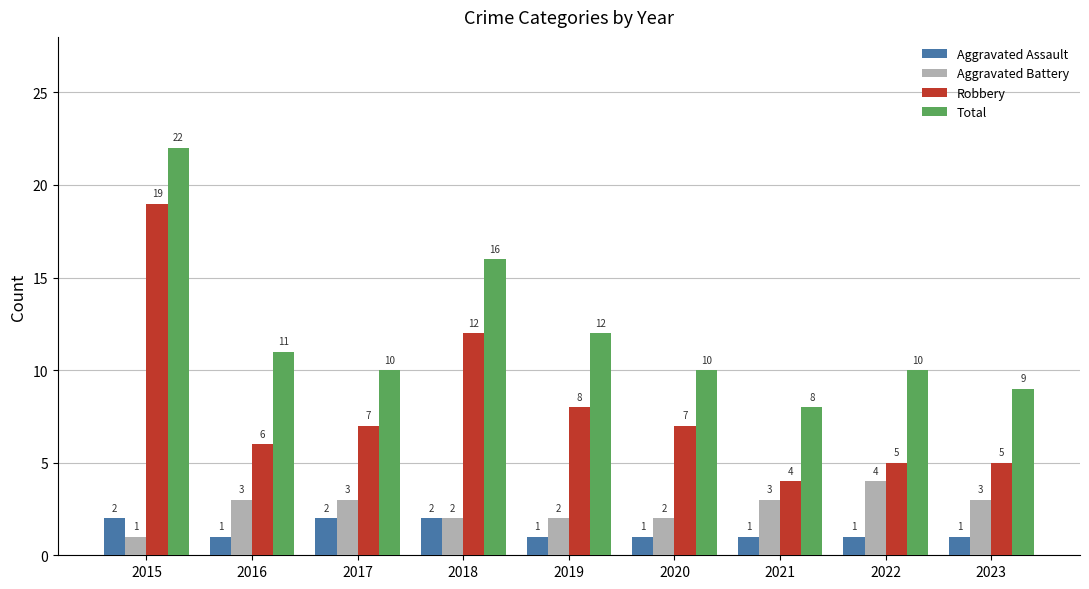

How many groups of bars are there?

9